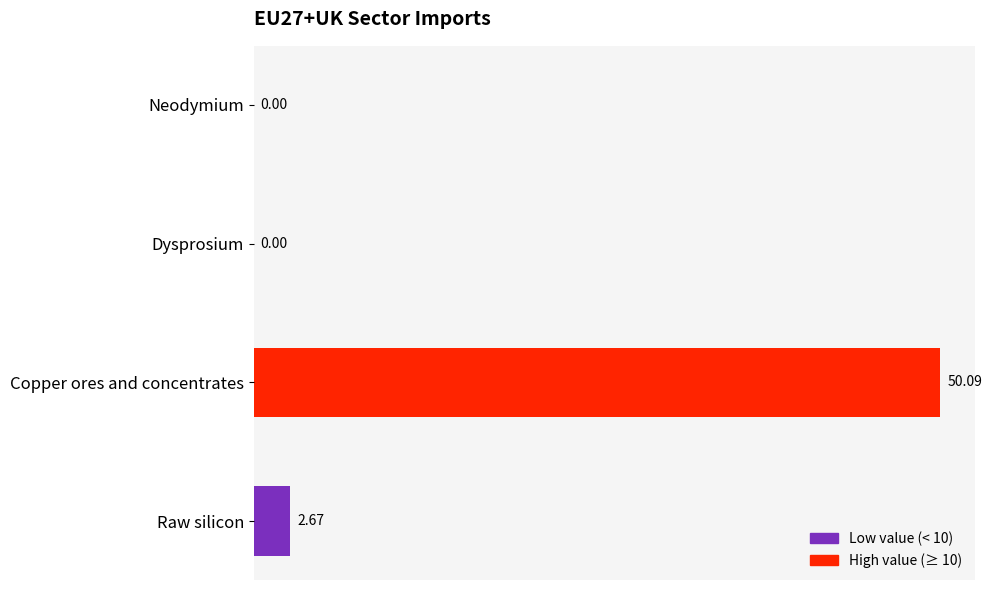

What is the sum of all values?

52.8